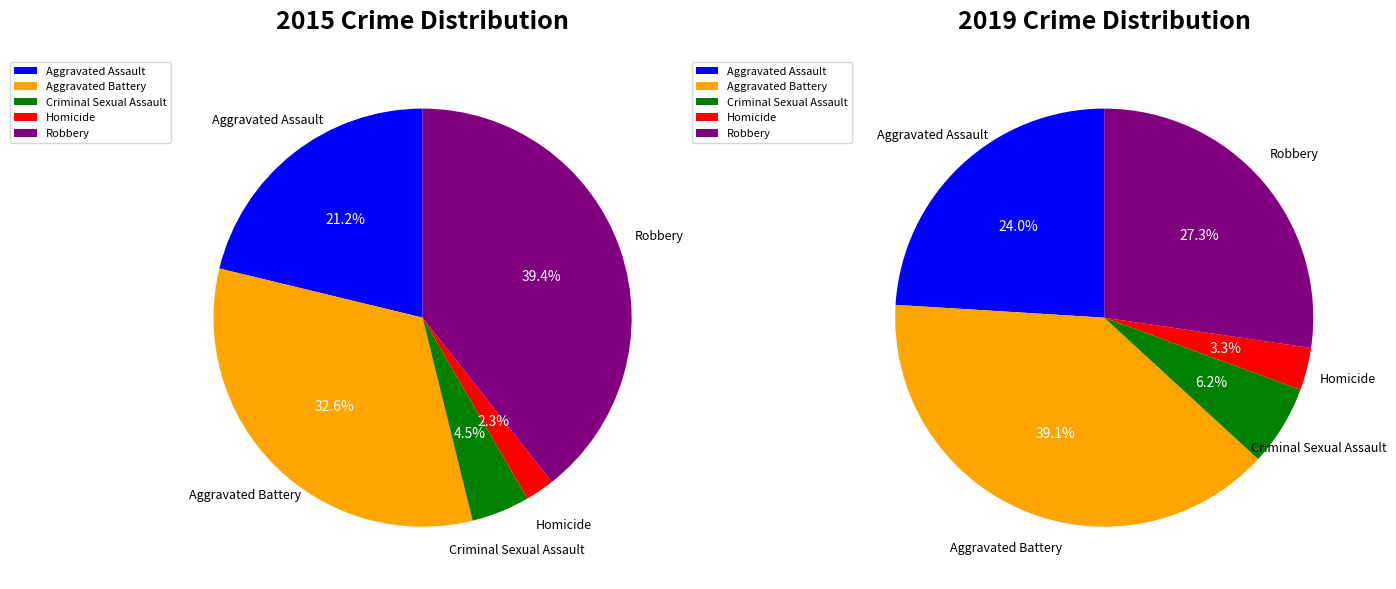

The Homicide slice represents 2% of the pie. True or false?

True